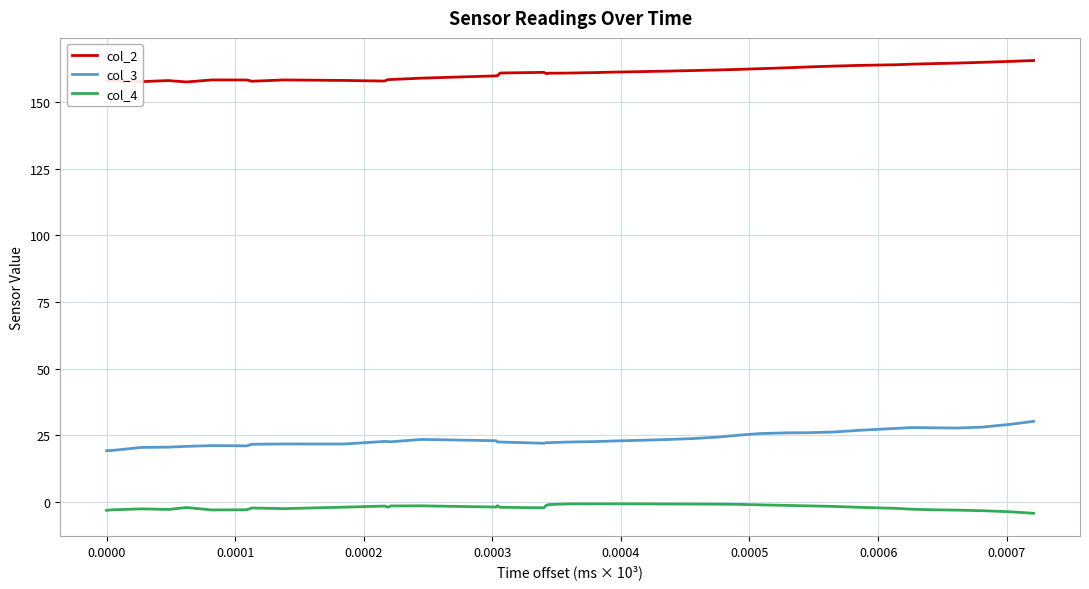

What is the minimum value for col_2?

157.4